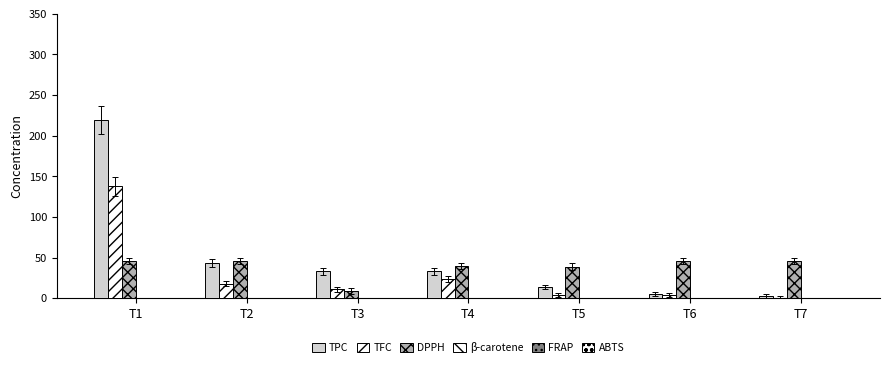

How many series are shown in this chart?

5